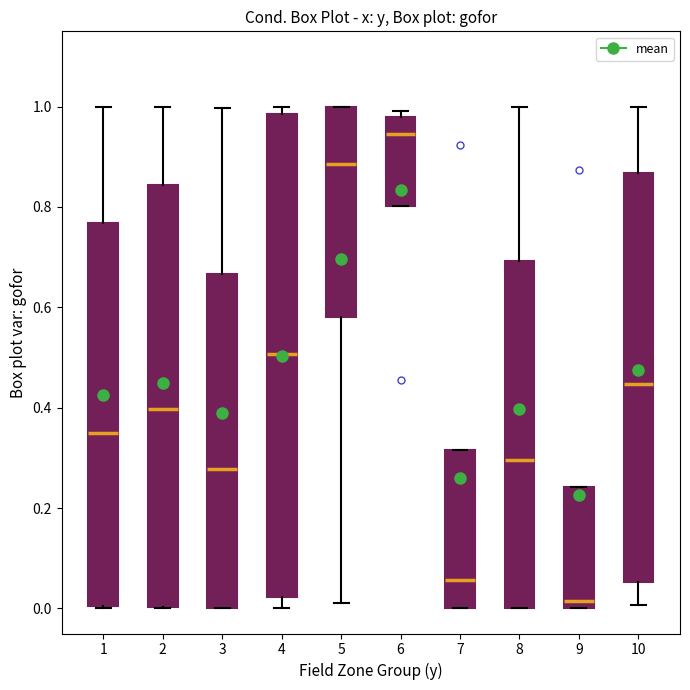

Which box has the highest median line?

6